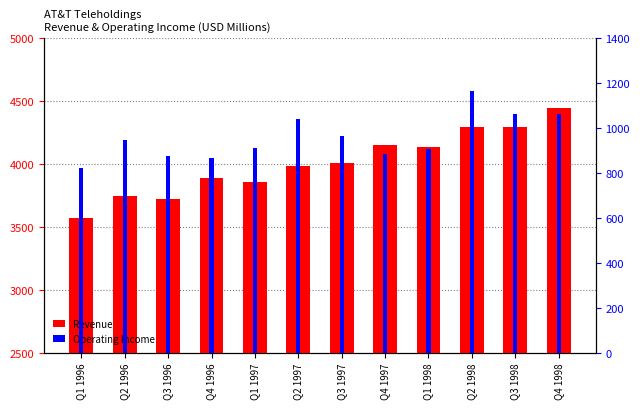

At which label does Revenue first exceed 4006?

Q4 1997